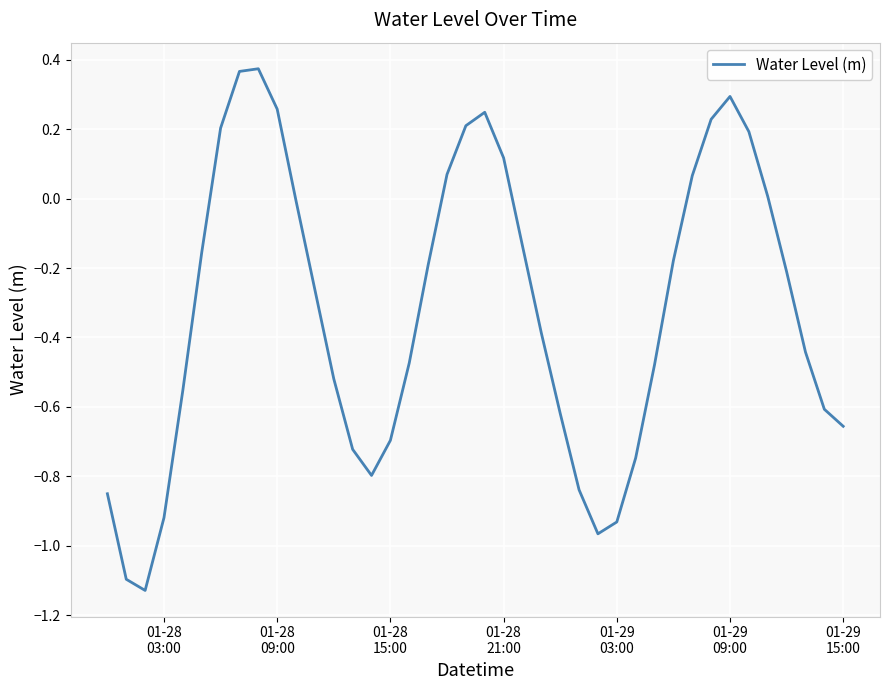

What is the difference between the maximum and minimum values?

1.5